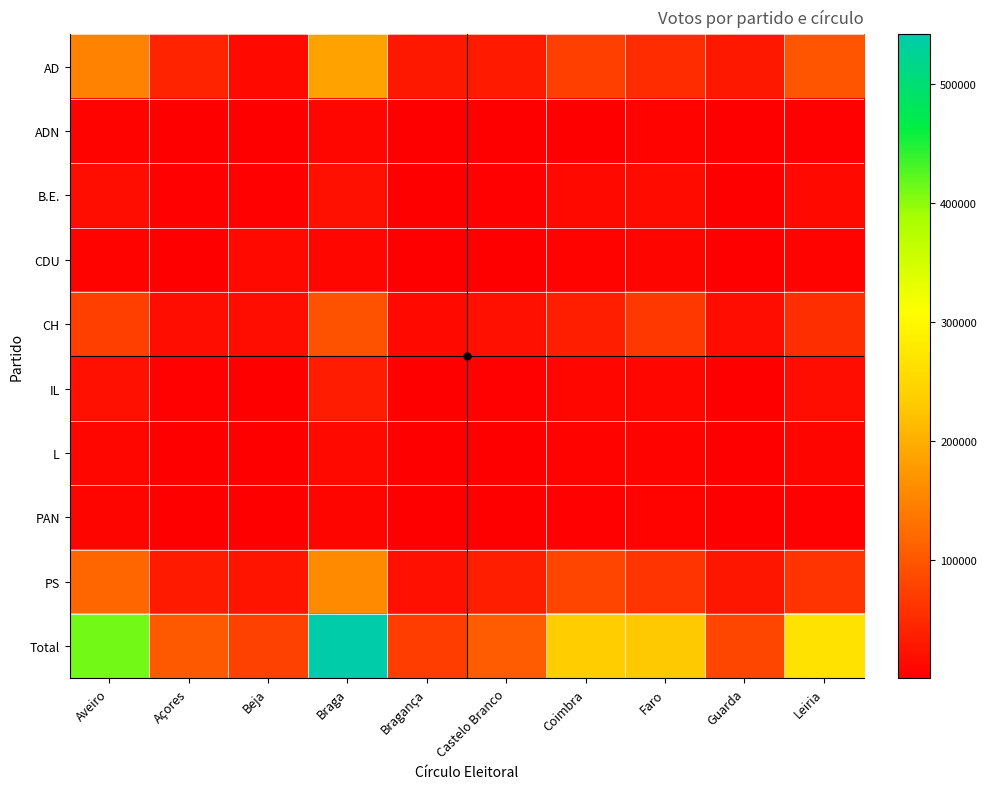

What is the total value across all series at Coimbra?

467026